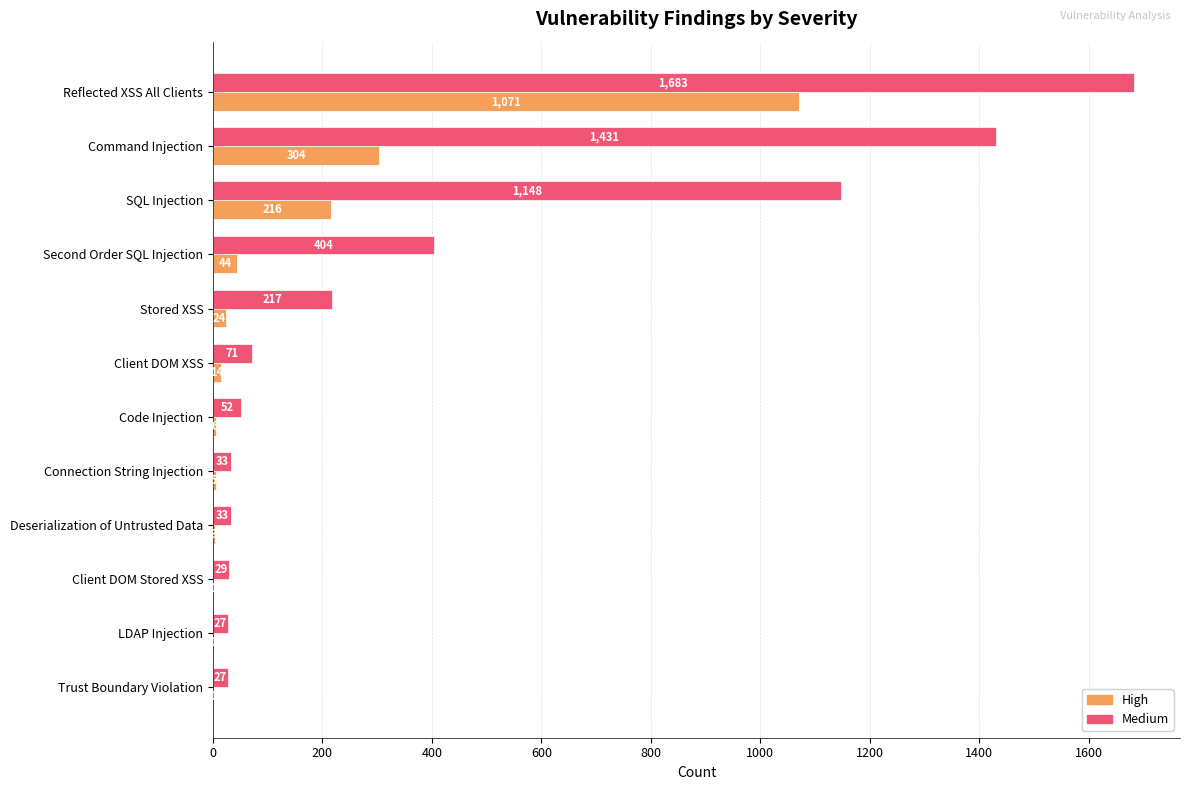

The value of Medium at Client DOM Stored XSS is 29. True or false?

True